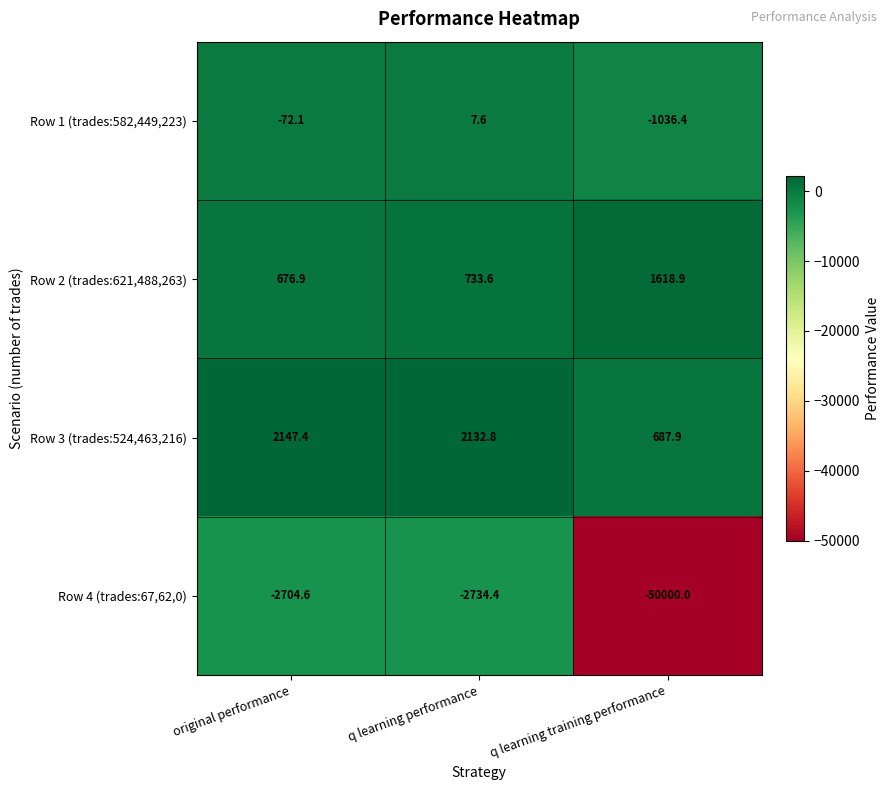

True or false: Row 4 (trades:67,62,0) has a value of -983.9 at original performance.

False